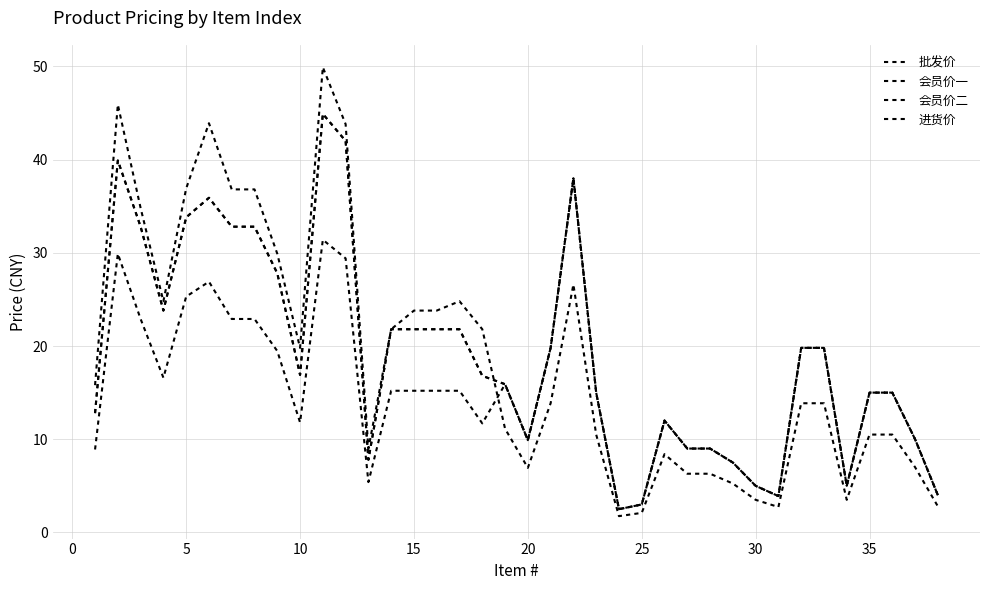

What is the sum of all 会员价一 values?

727.1